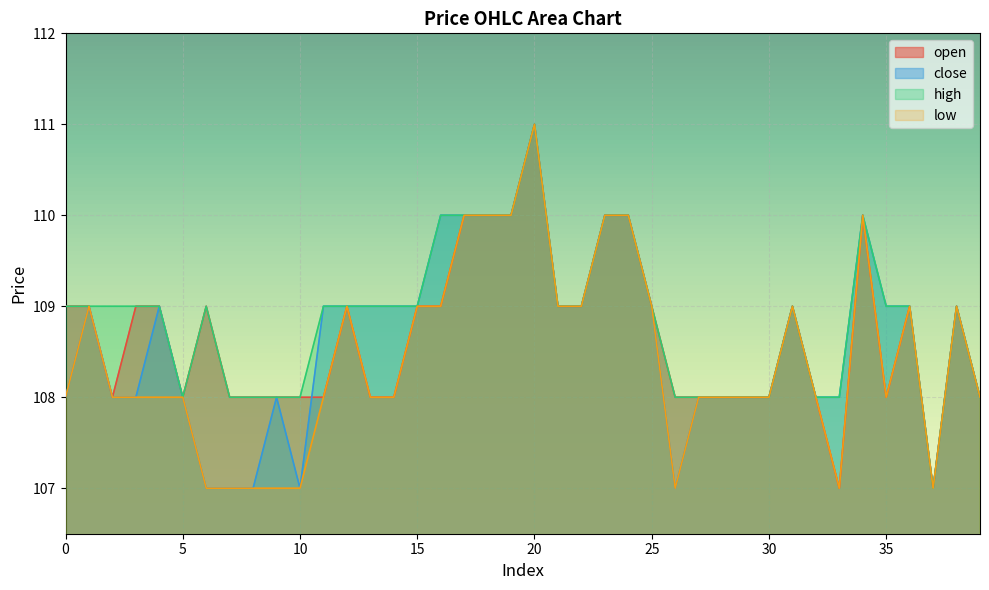

True or false: high has more than 1 interior local peaks.

True